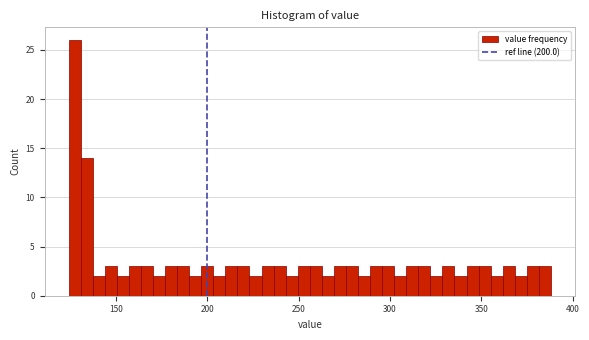

Read against the x-axis, roughly where is the centre of the tallest bar?

125